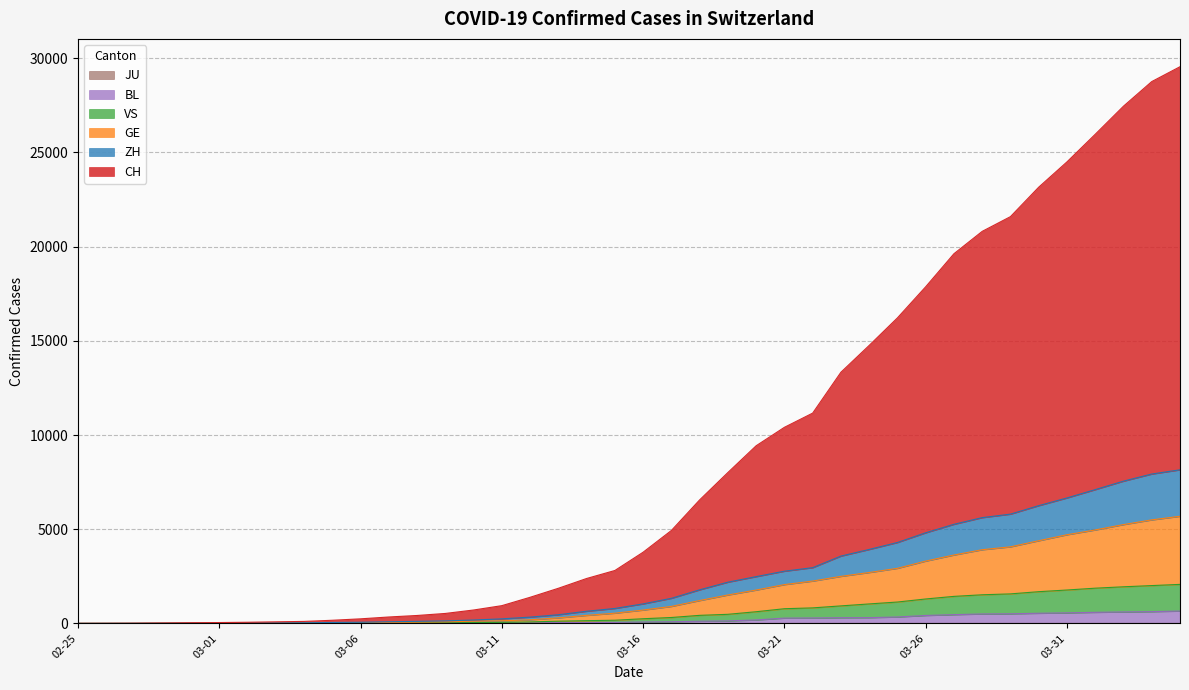

Does the chart display data point markers on the line(s)?

No